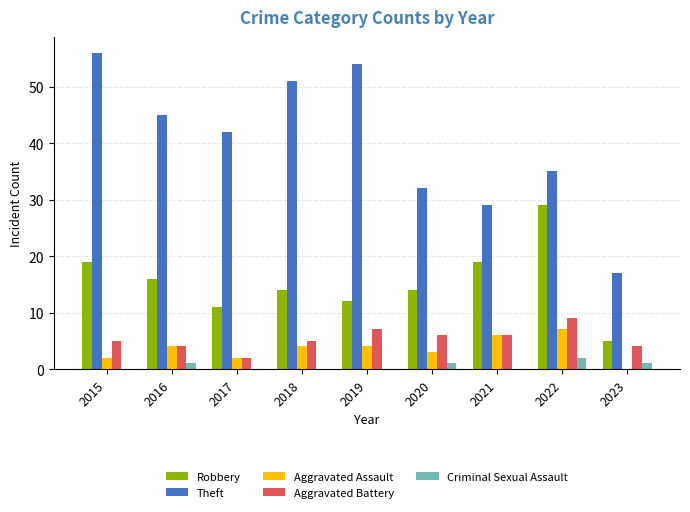

The value of Aggravated Assault at 2022 is 2. True or false?

False